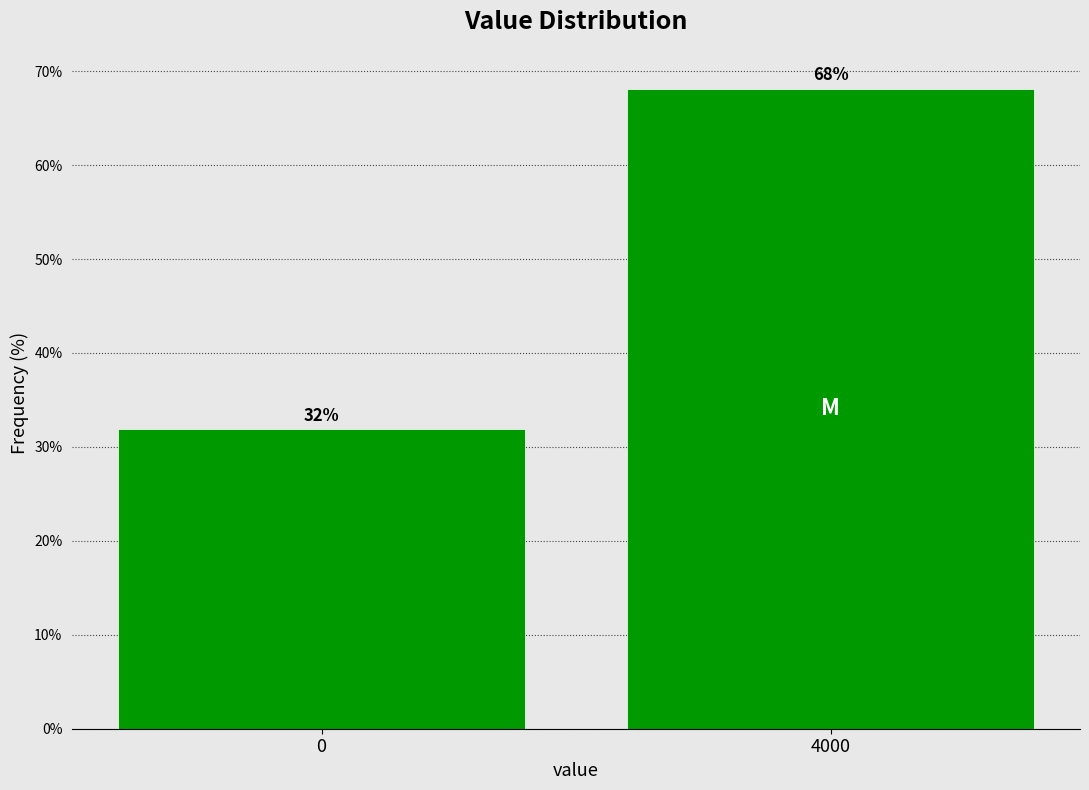

Read the value at 4000.

68.1